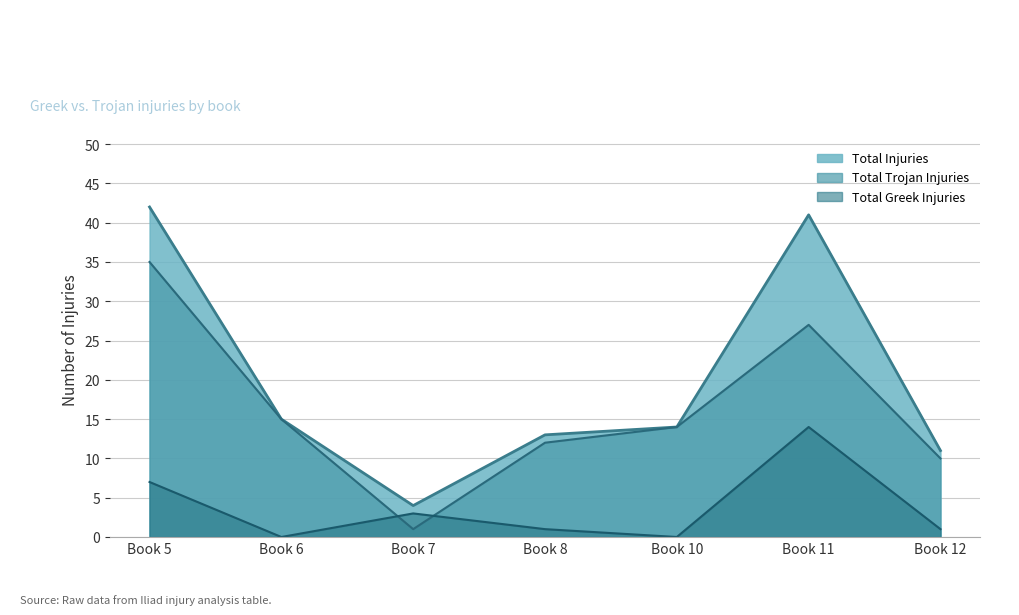

In Total Trojan Injuries, how many points are lower than both neighbors (excluding endpoints)?

1